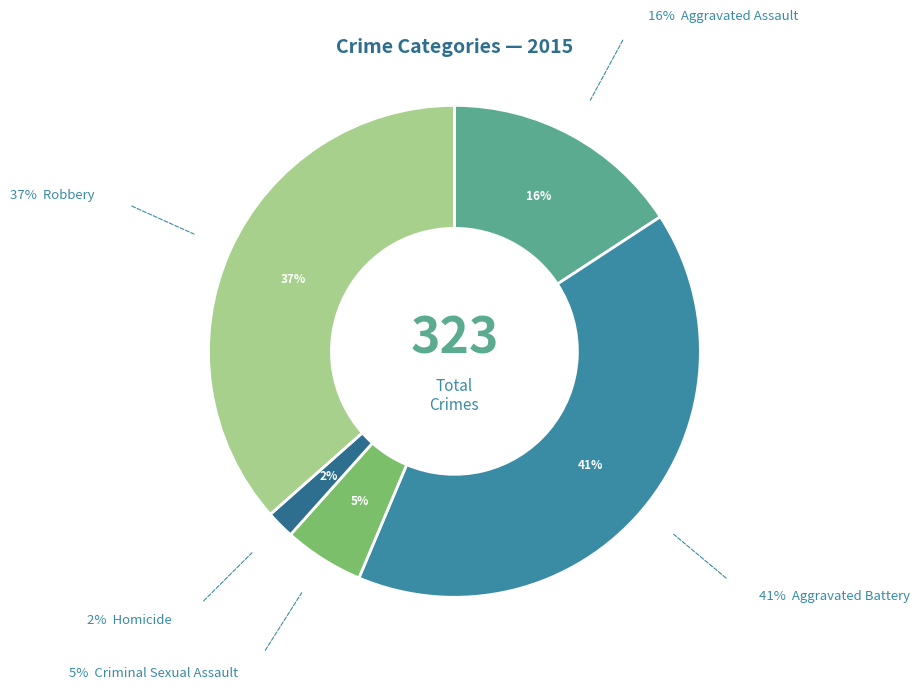

Which slice is the smallest?

Homicide